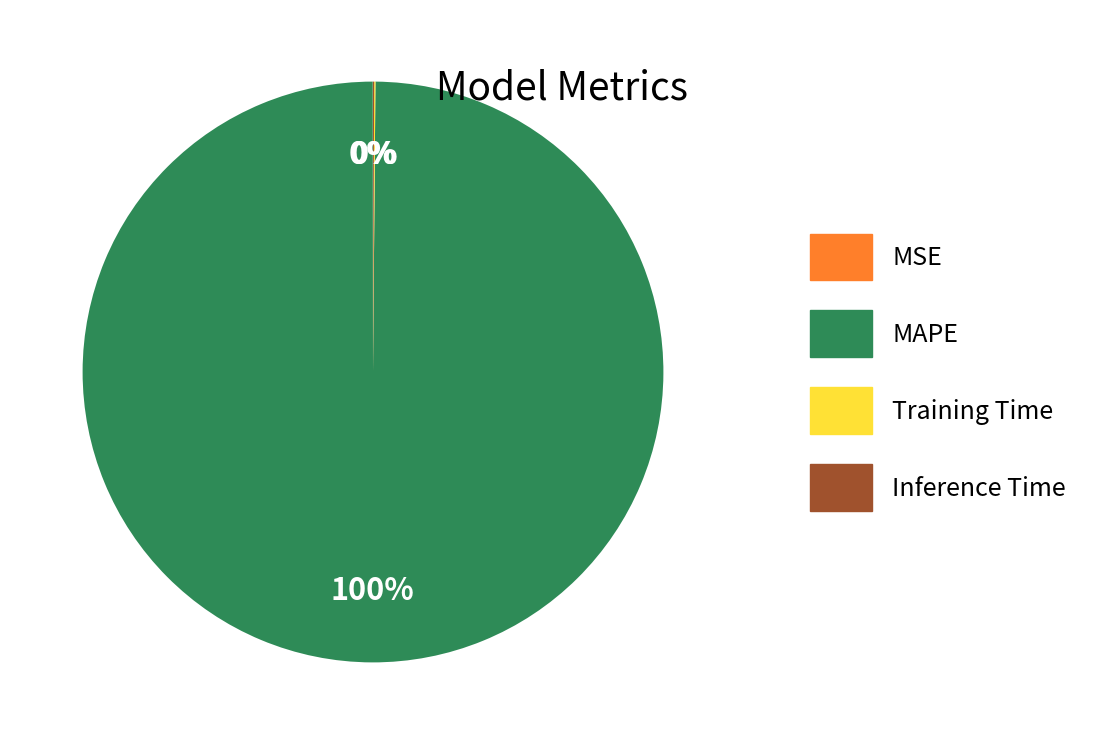

Which category accounts for the majority?

MAPE